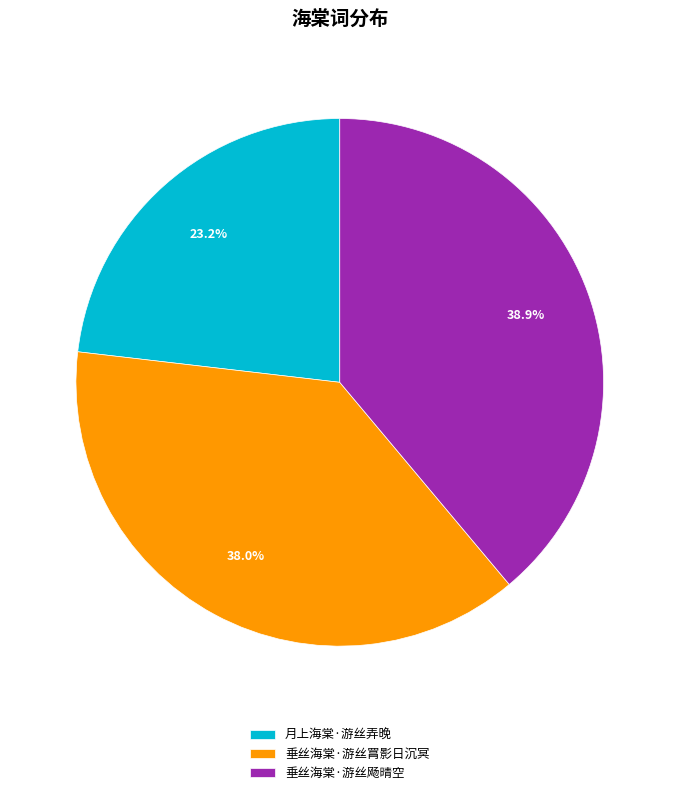

The 垂丝海棠·游丝飏晴空 slice represents 39% of the pie. True or false?

True